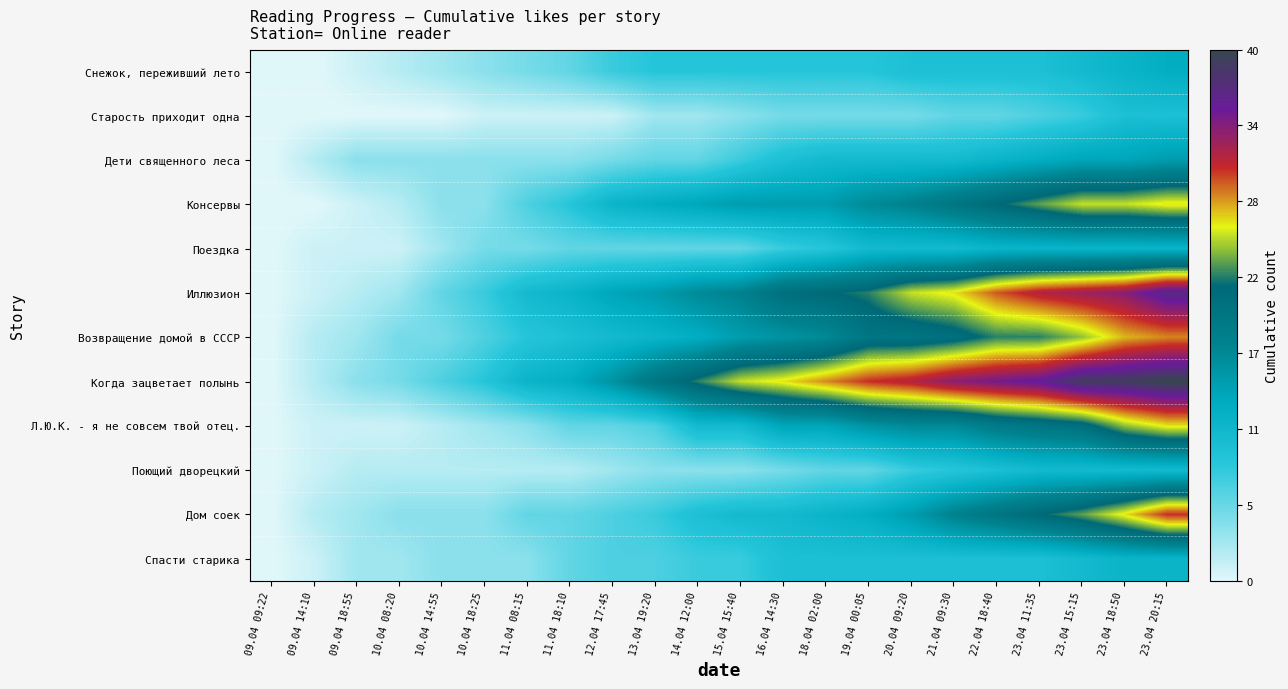

At which category does the chart reach its minimum across all series?

09.04 09:22